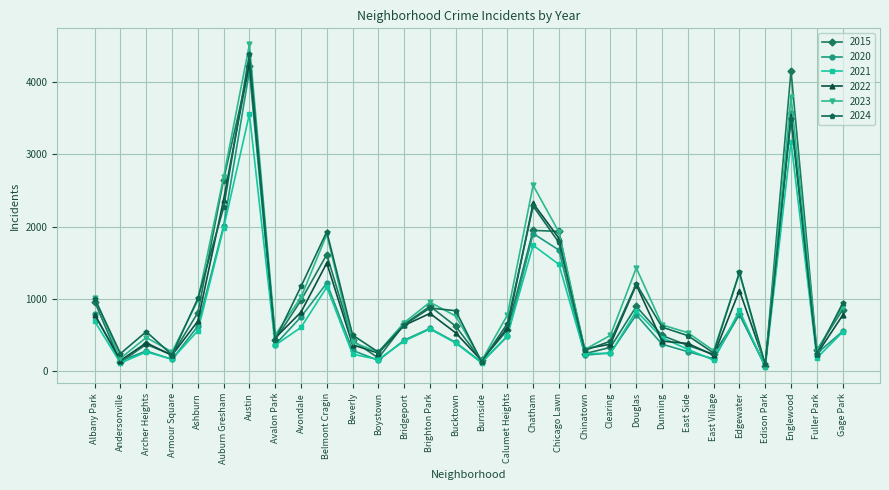

Does the chart have visible grid lines?

Yes